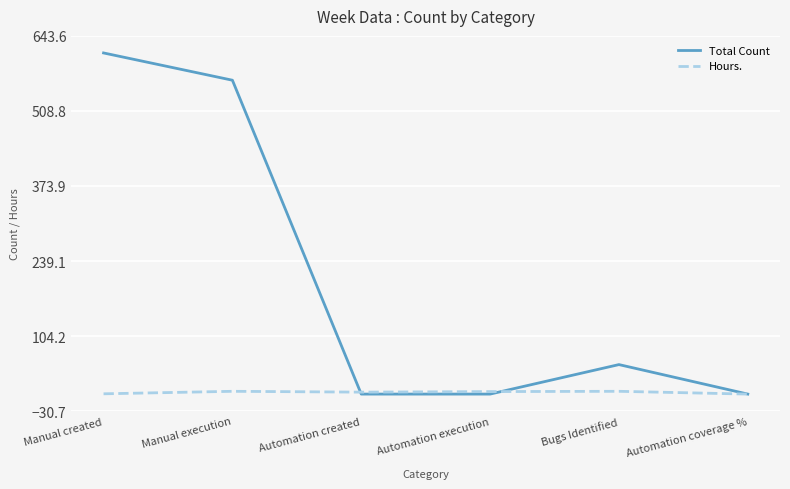

At which category is the sum across all series the highest?

Manual created